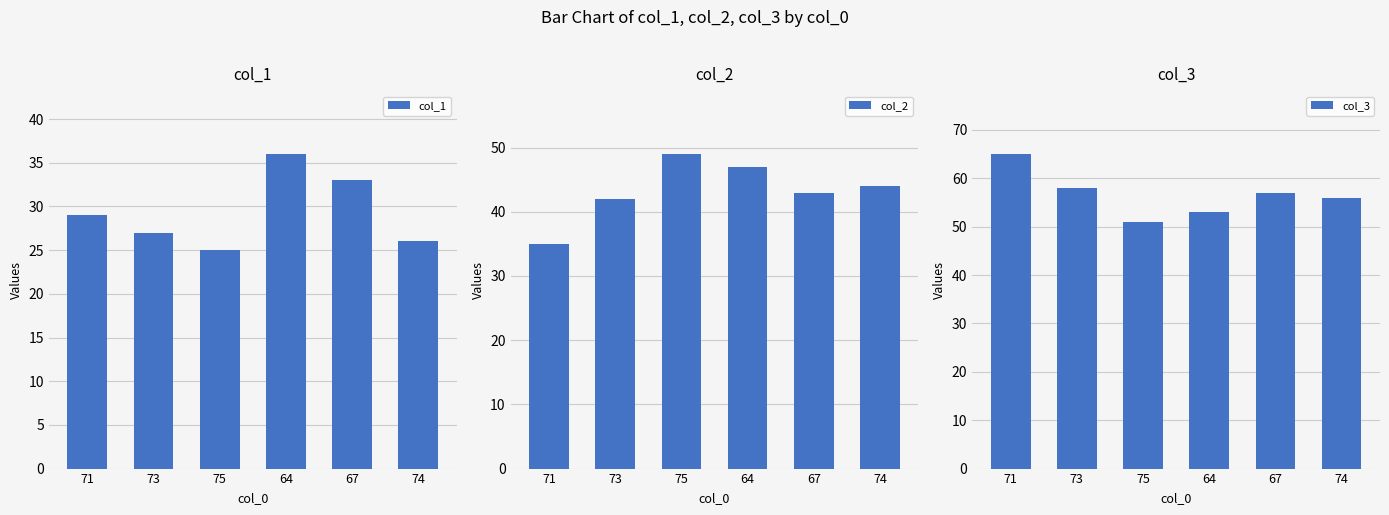

What is the total value across all series at 75?

125